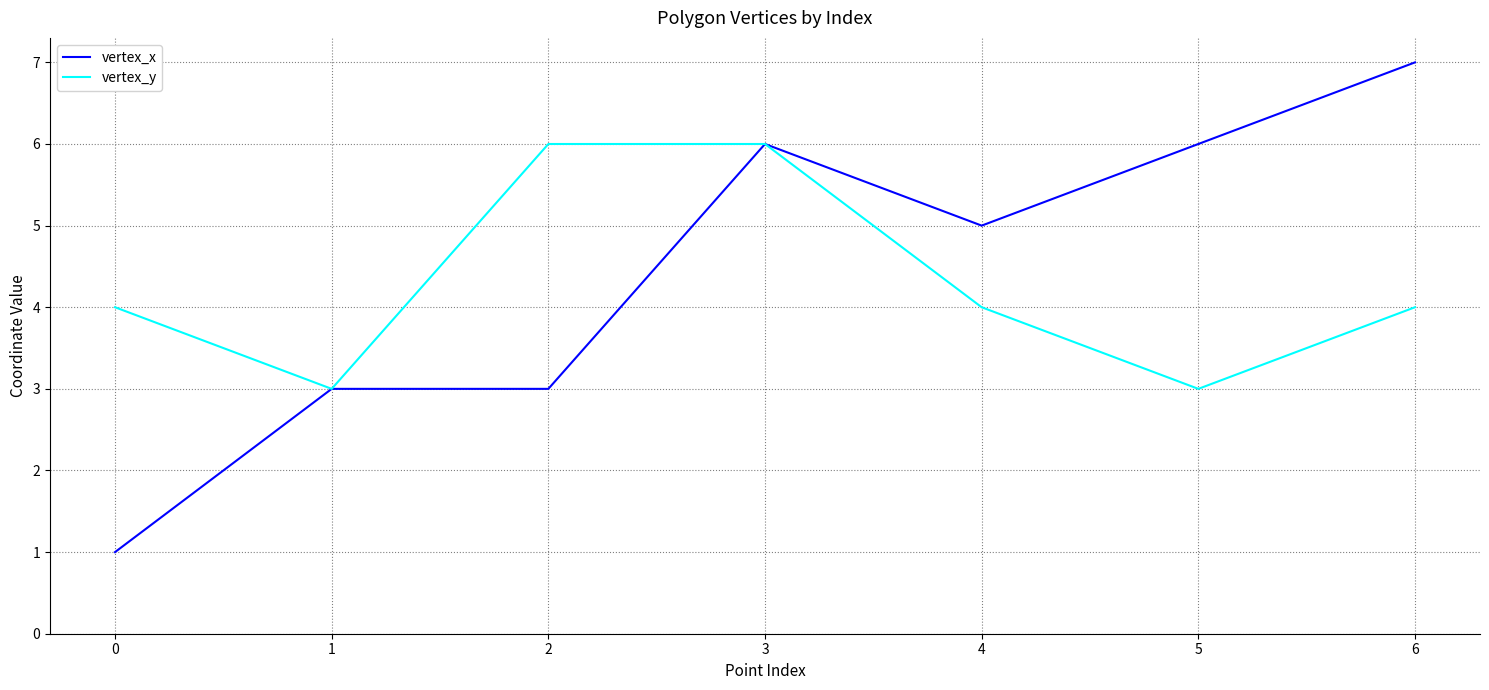

Which series has the largest total across all categories?

vertex_x